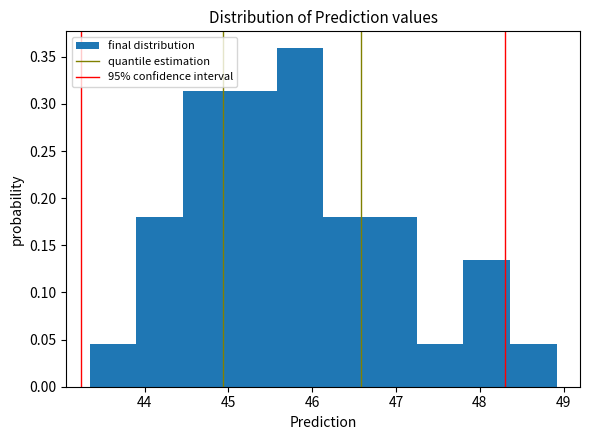

Reading left to right, transcribe this chart: for each bar, give the range it covers on the x-axis and its height. Neither the bar edges nor the heights are printed on the chart, so give them approximately, as read against the axes.

43.3 to 43.9: 0.045
43.9 to 44.5: 0.180
44.5 to 45.0: 0.315
45.0 to 45.6: 0.315
45.6 to 46.1: 0.360
46.1 to 46.7: 0.180
46.7 to 47.2: 0.180
47.2 to 47.8: 0.045
47.8 to 48.4: 0.135
48.4 to 48.9: 0.045